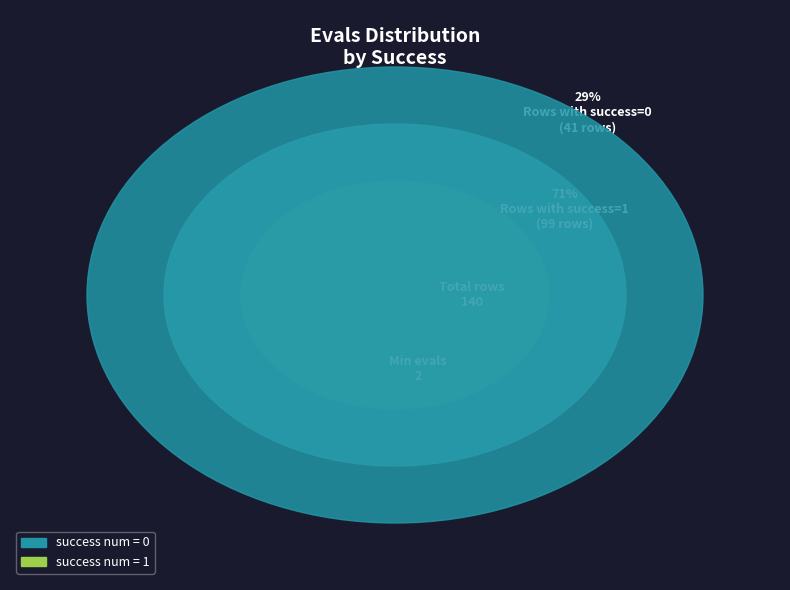

Which category accounts for the majority?

success num = 1